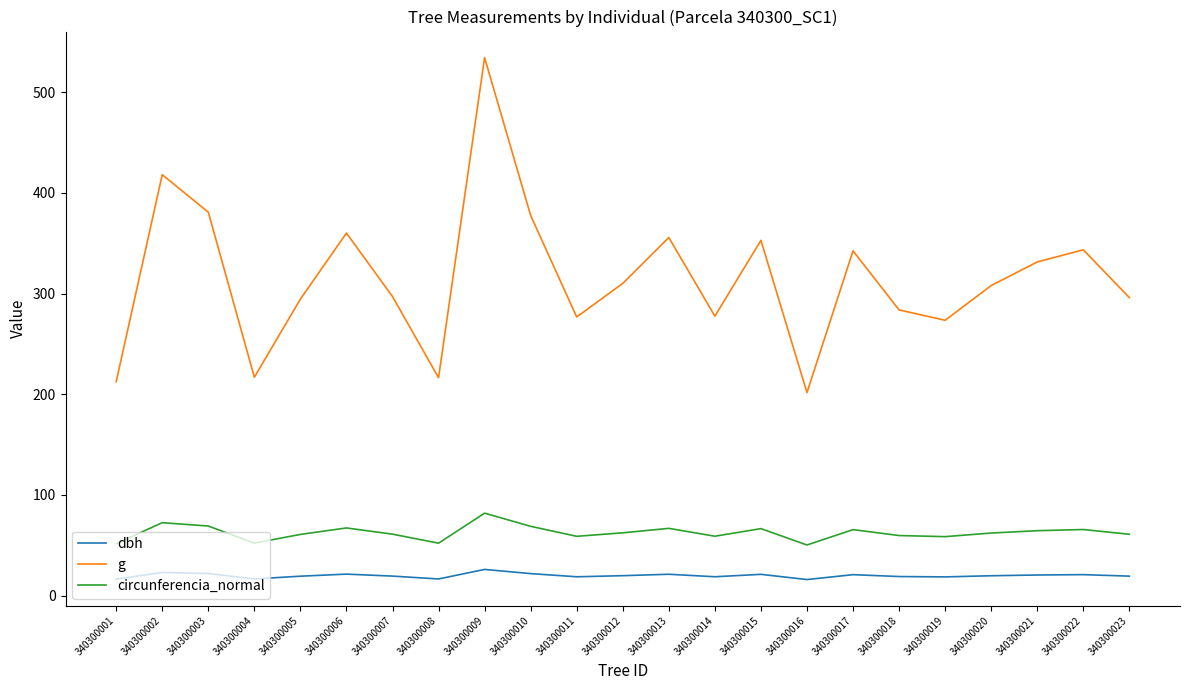

What value does the g series have at 340300002?

418.1